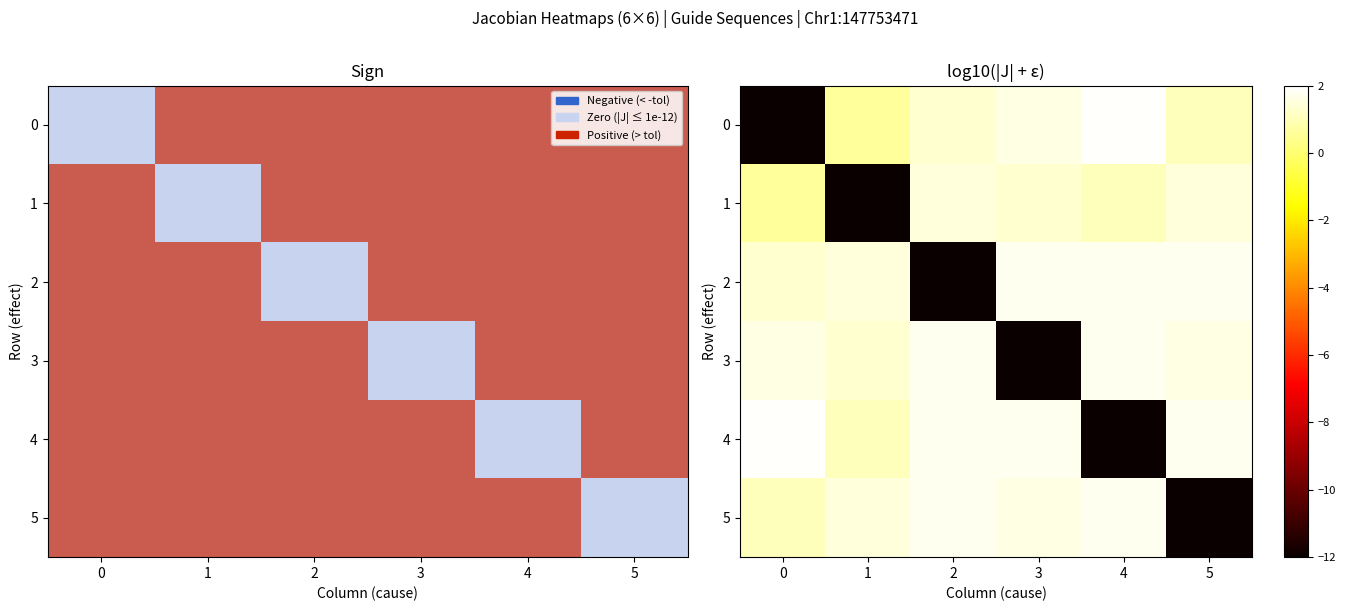

Which series has the widest spread of values?

row_0